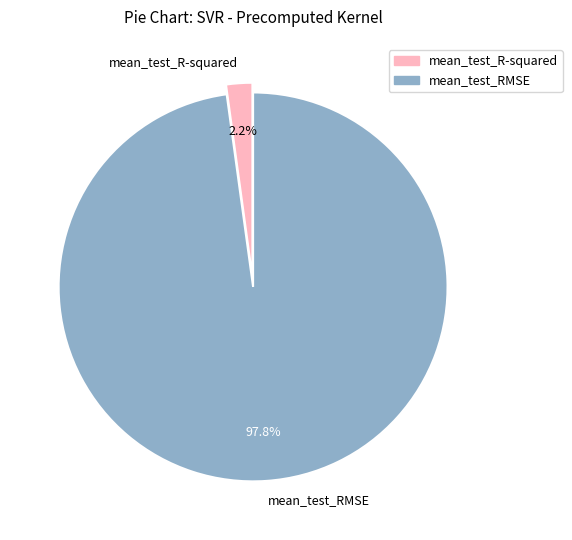

Combined, what portion of the pie is mean_test_RMSE and mean_test_R-squared?

100.0%